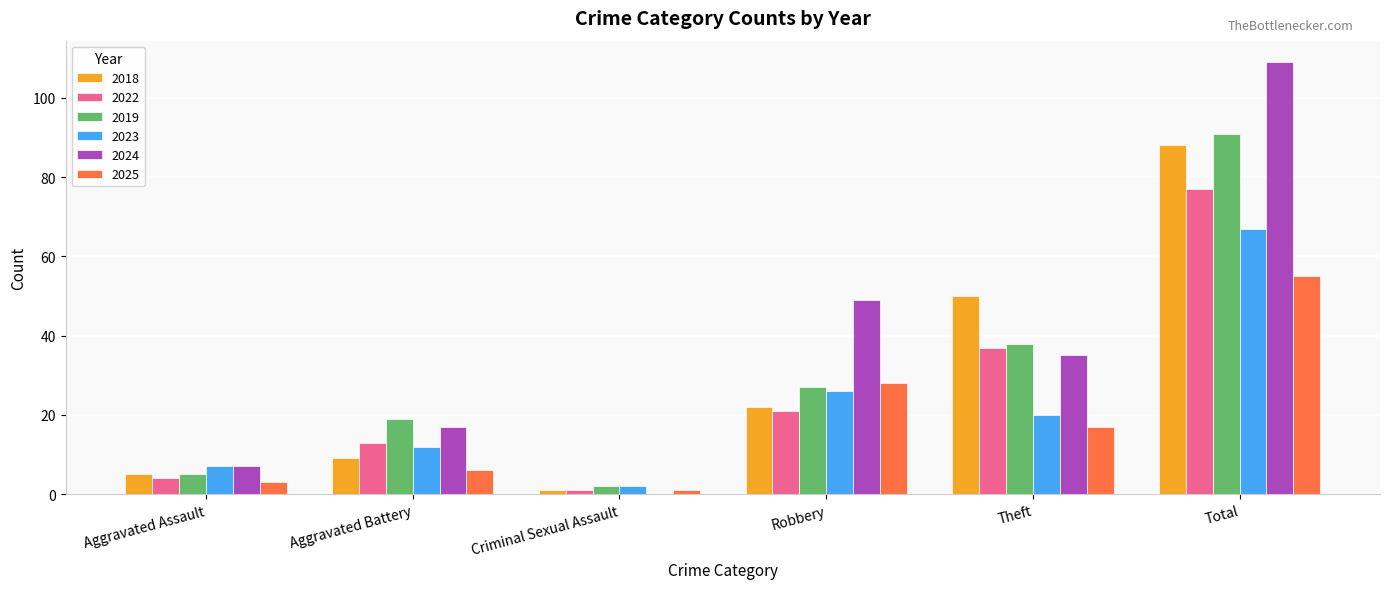

The 2019 series shows 38 at Robbery. True or false?

False